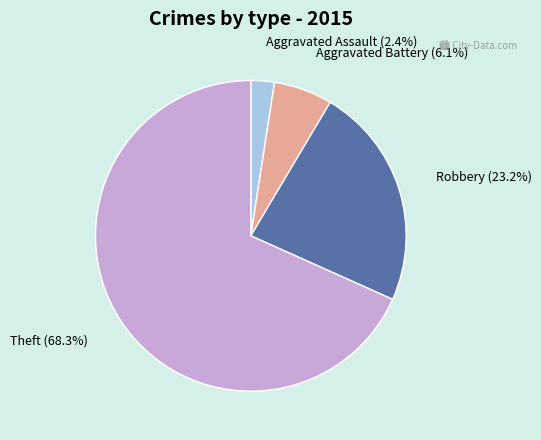

Count the number of slices in the pie.

4